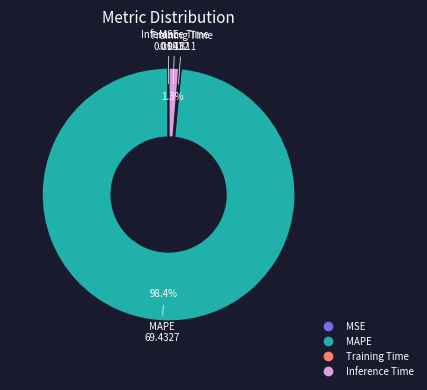

Does any single category account for the majority?

Yes